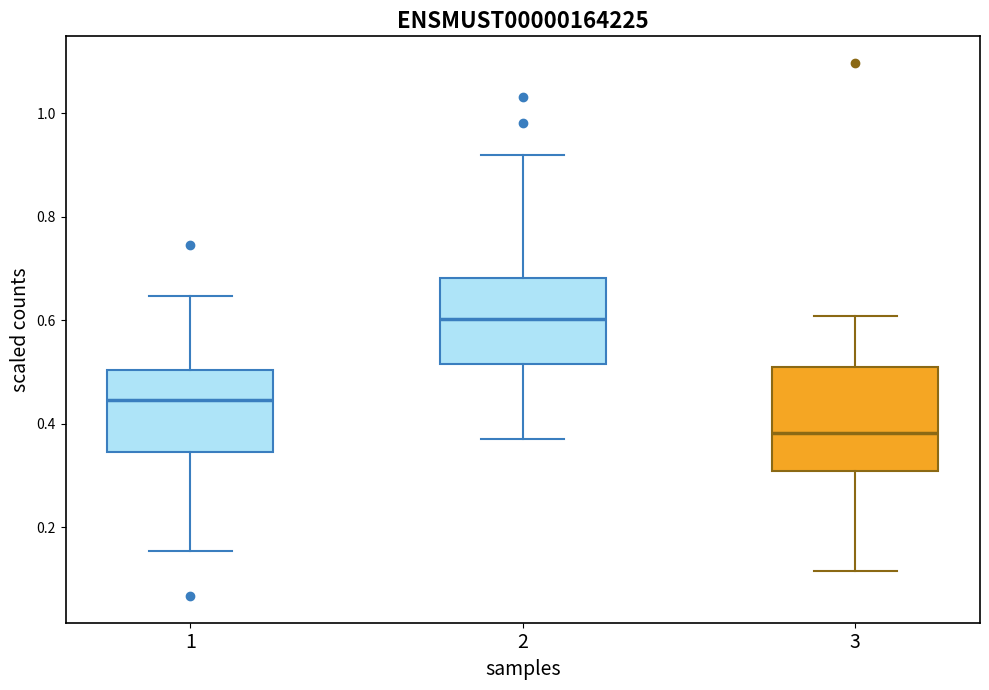

Which box's median line is the highest?

2